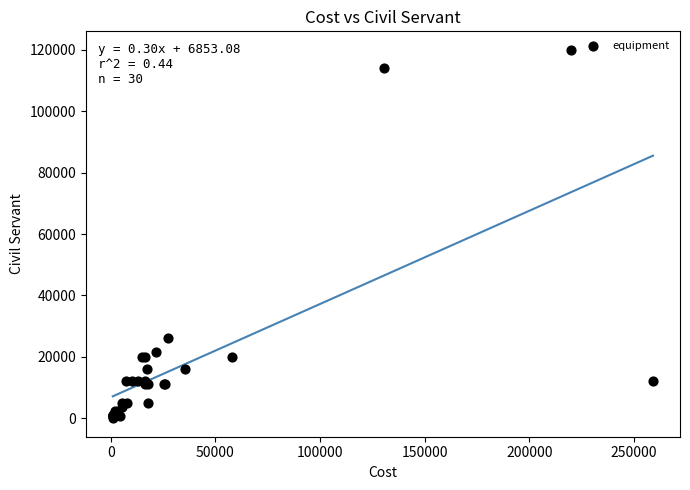

What Y value in the scatter plot is closest to 60000?

26000